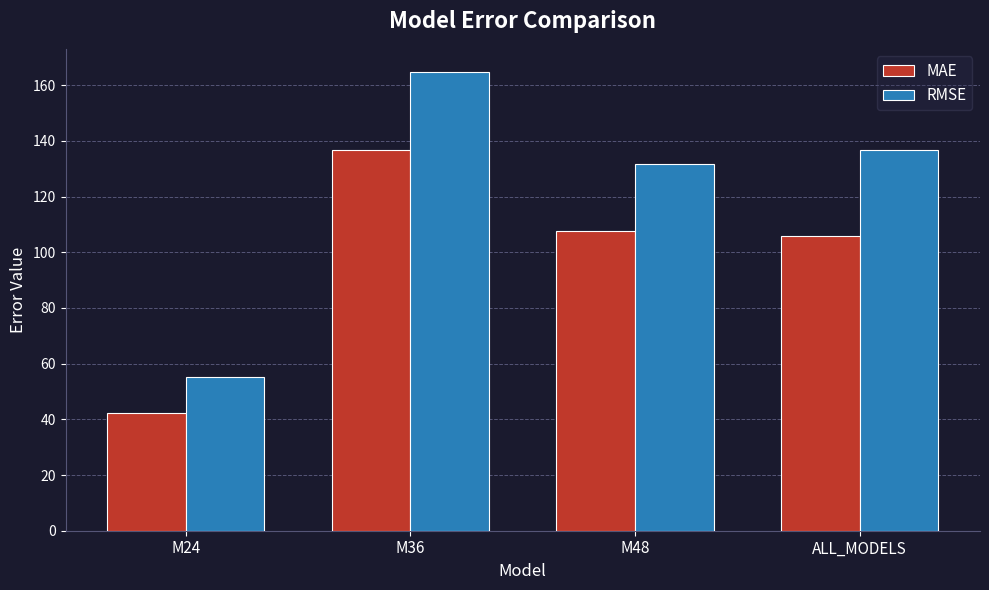

The MAE series shows 42.2 at M24. True or false?

True